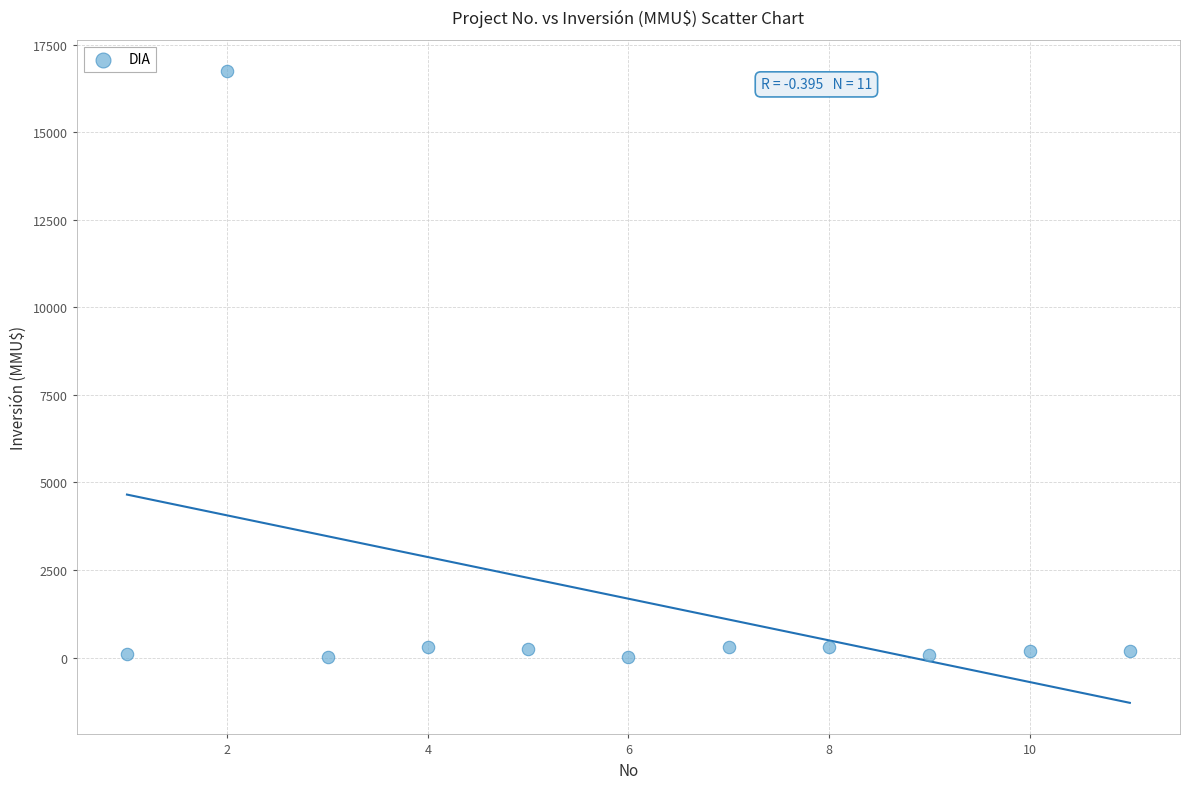

What is the average X value?

6